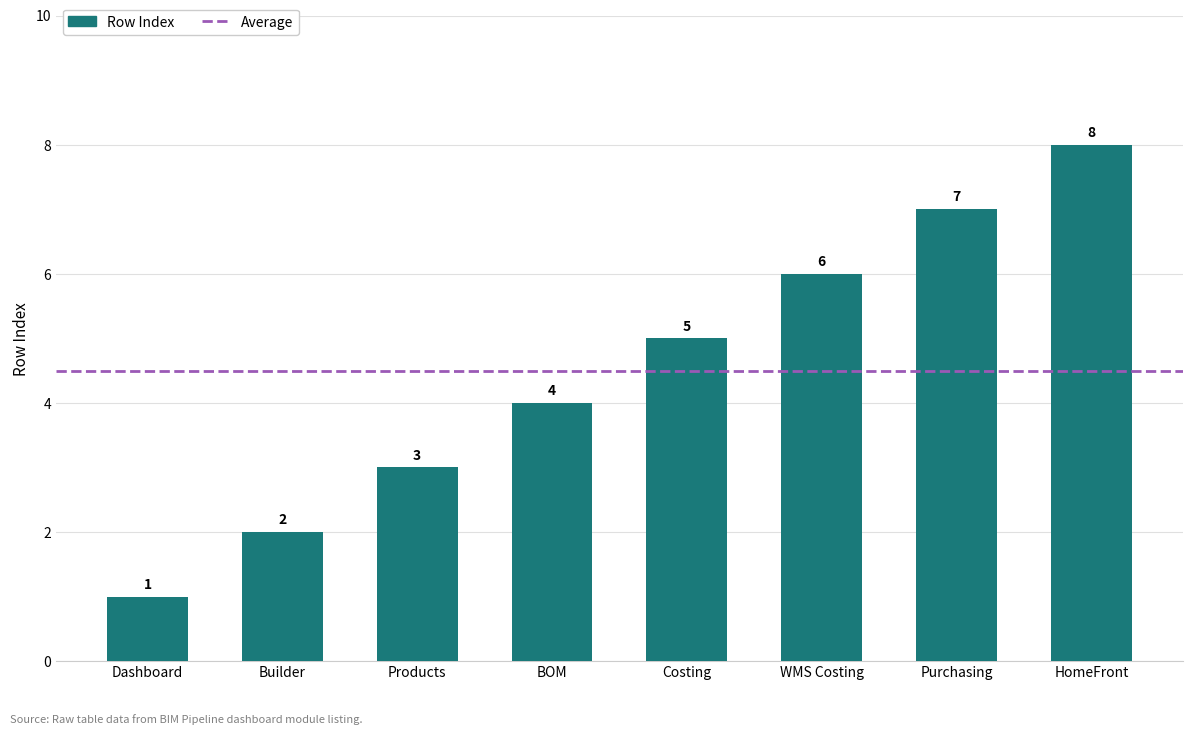

Rank the categories by value from lowest to highest.

Dashboard, Builder, Products, BOM, Costing, WMS Costing, Purchasing, HomeFront